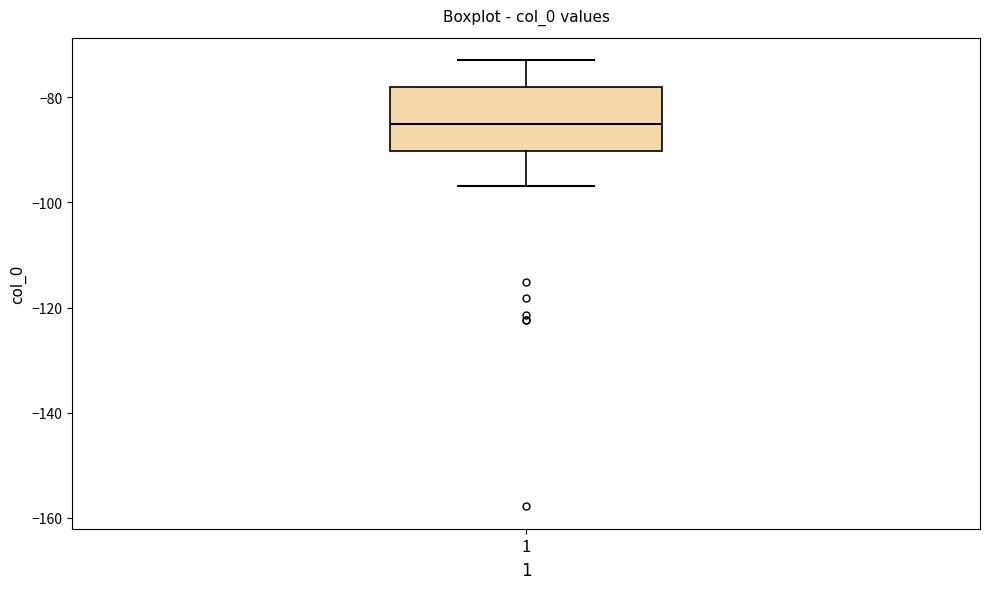

Transcribe this box plot: give where the median line is, the range the box spans, and where the two whiskers end, as read against the y-axis. The values are not printed on the chart, so give them approximately, as read against the axis.

median -86, box -90 to -78, whiskers -96 to -72